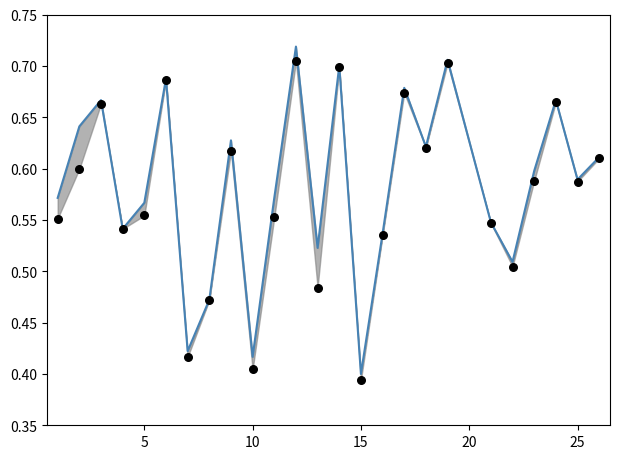

Is the value of f1 at 18 greater than the value of accuracy at 15?

Yes